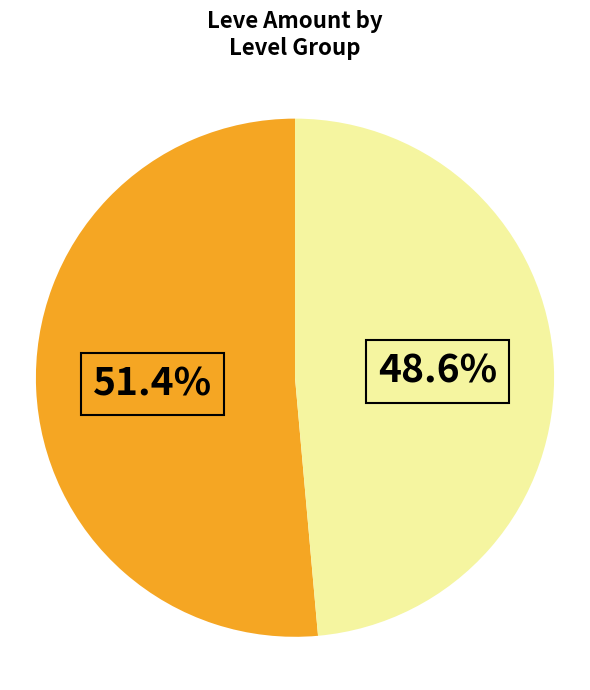

Is there a majority slice in this chart?

Yes